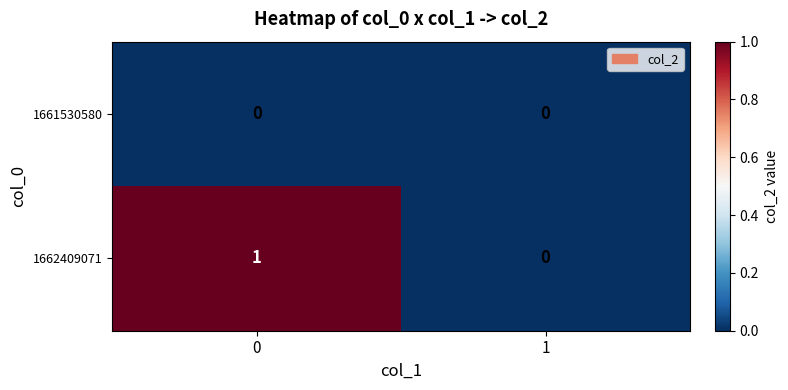

Reading right to left, transcribe all the data shown in this chart.

1661530580: 1=0	0=0
1662409071: 1=0	0=1